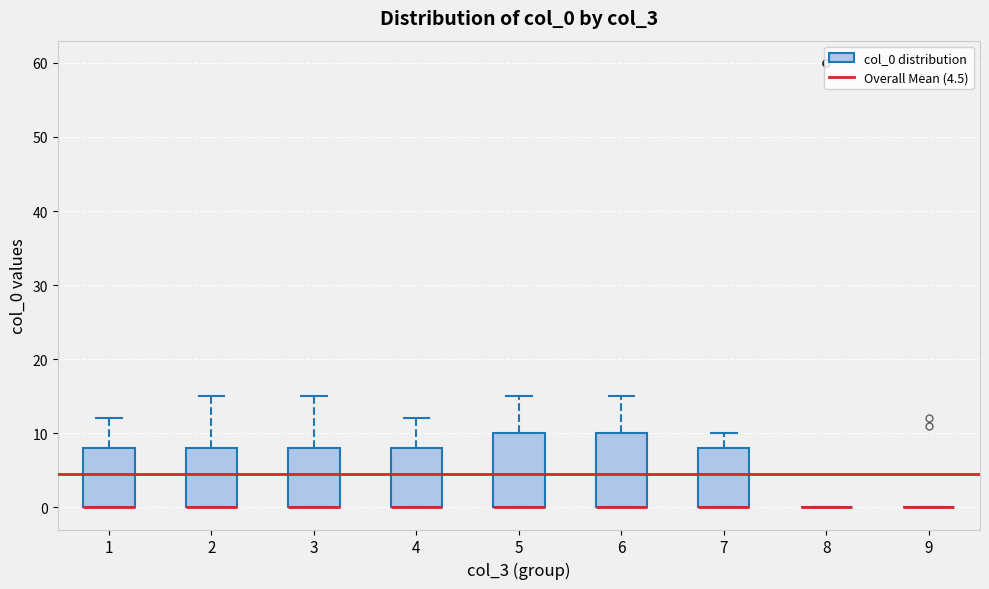

Reading left to right, read every box against the y-axis: the position of its median line, the range the box covers, and the ends of its whiskers. The values are not printed on the chart, so give them approximately, as read against the axis.

1: median 0 (drawn on the box's lower edge), box 0 to 8, whiskers 0 to 12
2: median 0 (drawn on the box's lower edge), box 0 to 8, whiskers 0 to 15
3: median 0 (drawn on the box's lower edge), box 0 to 8, whiskers 0 to 15
4: median 0 (drawn on the box's lower edge), box 0 to 8, whiskers 0 to 12
5: median 0 (drawn on the box's lower edge), box 0 to 10, whiskers 0 to 15
6: median 0 (drawn on the box's lower edge), box 0 to 10, whiskers 0 to 15
7: median 0 (drawn on the box's lower edge), box 0 to 8, whiskers 0 to 10
8: box collapsed to a line at 0, whiskers 0 to 0
9: box collapsed to a line at 0, whiskers 0 to 0